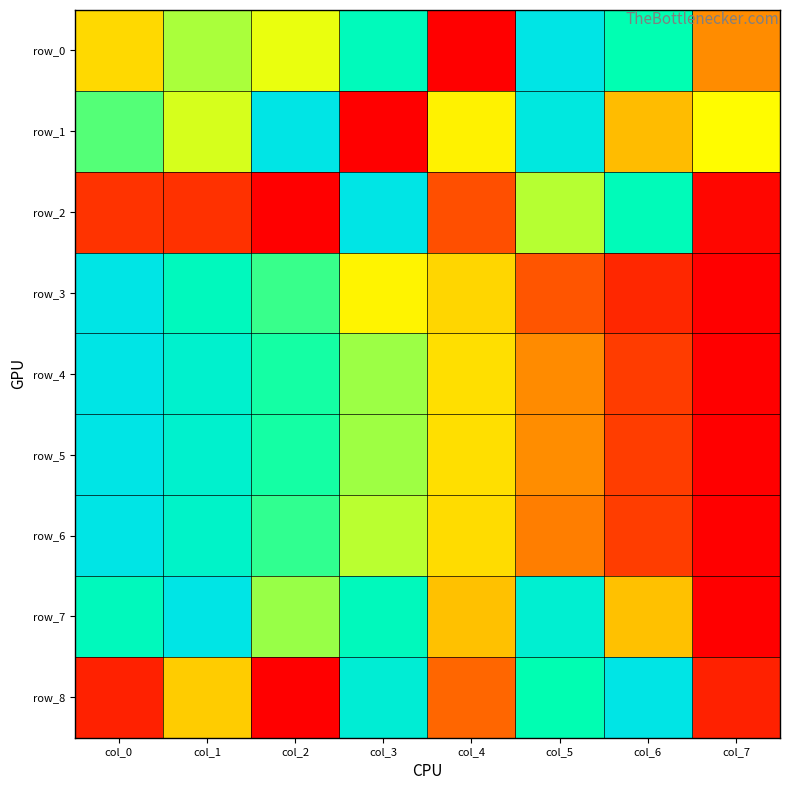

How many values in row_8 are above zero?

7